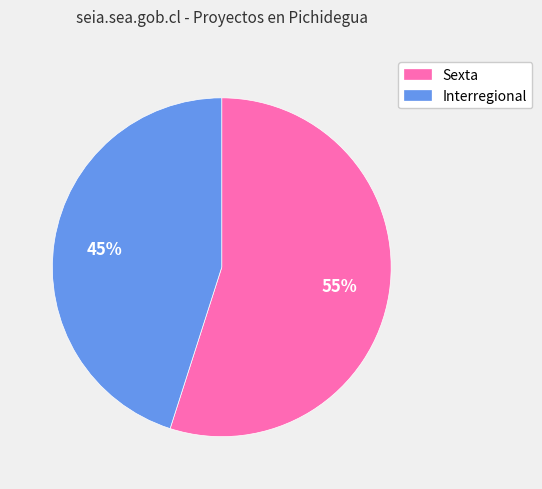

What is the majority slice?

Sexta